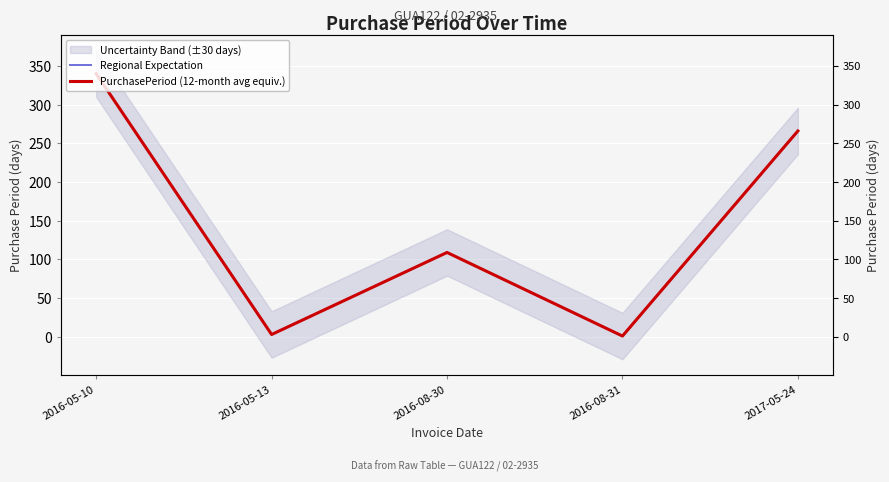

True or false: PurchasePeriod (12-month avg equiv.) has a value of 1 at 2016-08-31.

False